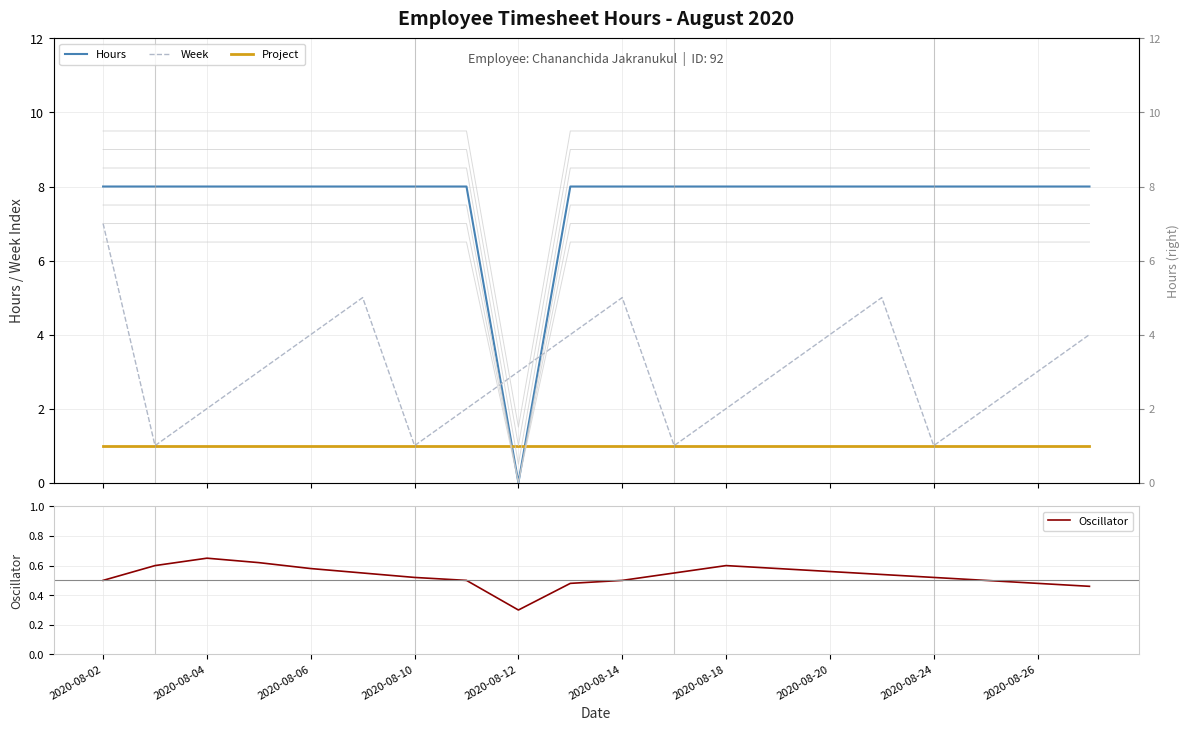

Between 2020-08-19 and 2020-08-25, which series saw the biggest shift?

Week